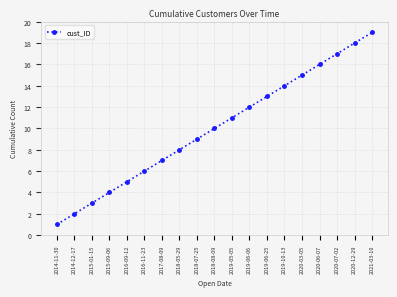

What is the ratio of the value at 2018-05-29 to the value at 2020-07-02?

0.5